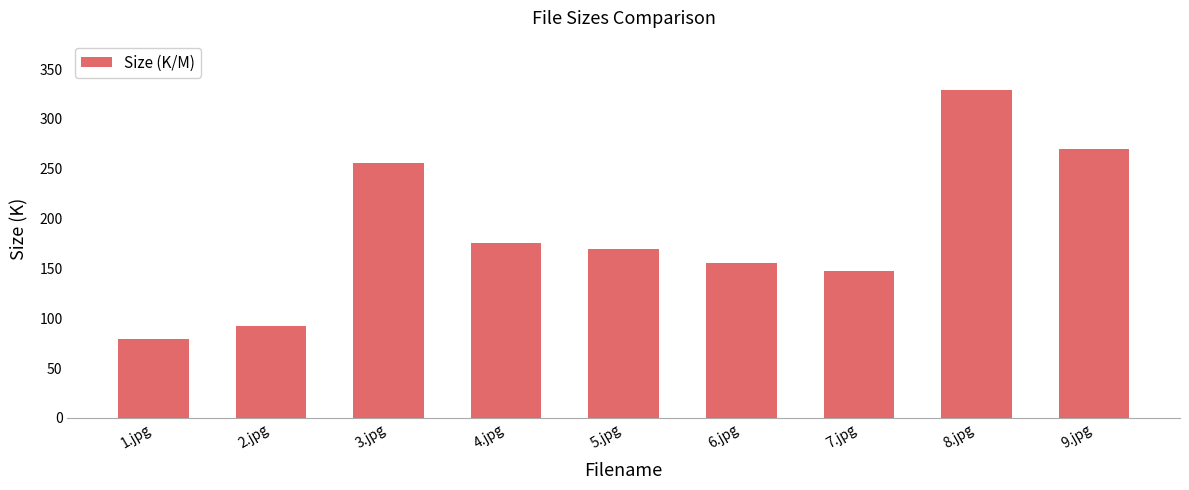

Which category has the lowest value across all series?

1.jpg